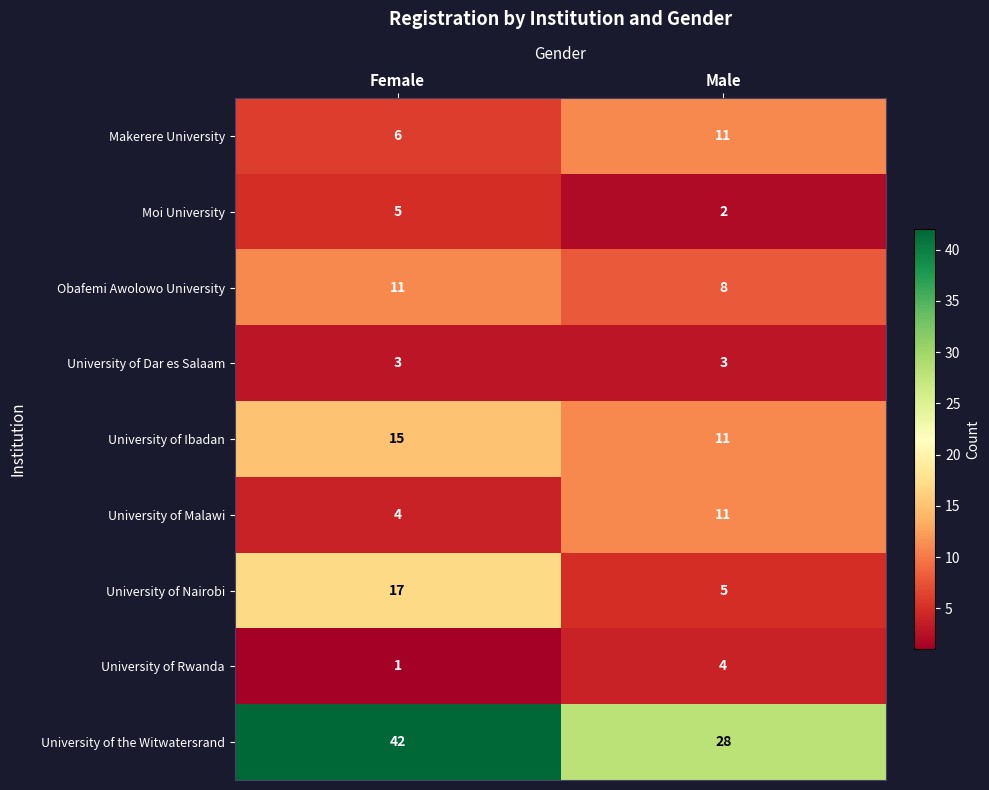

Which series changed the most between Female and Male?

University of the Witwatersrand